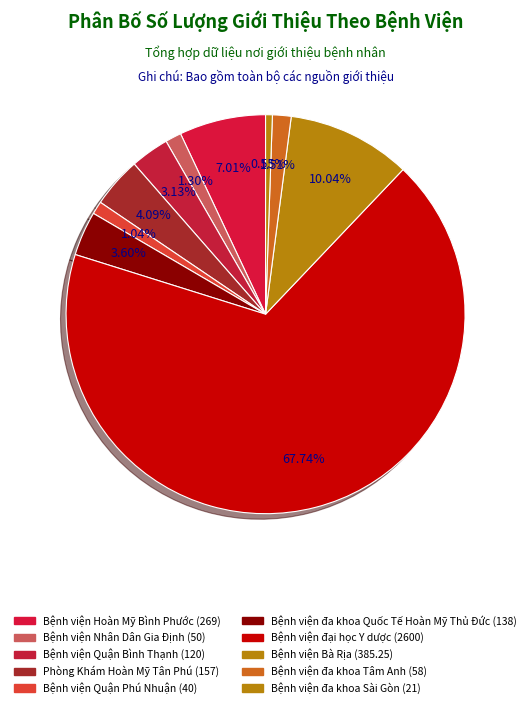

Is it true that Bệnh viện đa khoa Tâm Anh is 1% of the pie?

False